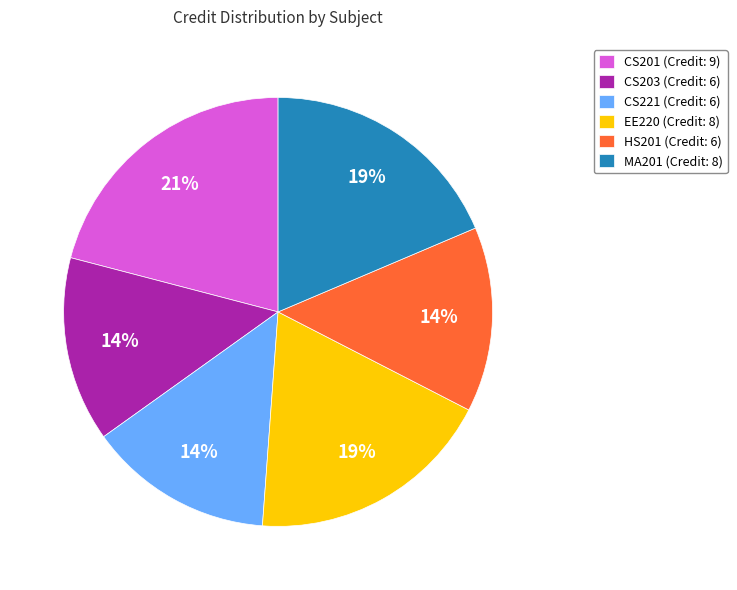

Between EE220 (Credit: 8) and CS203 (Credit: 6), which is larger?

EE220 (Credit: 8)